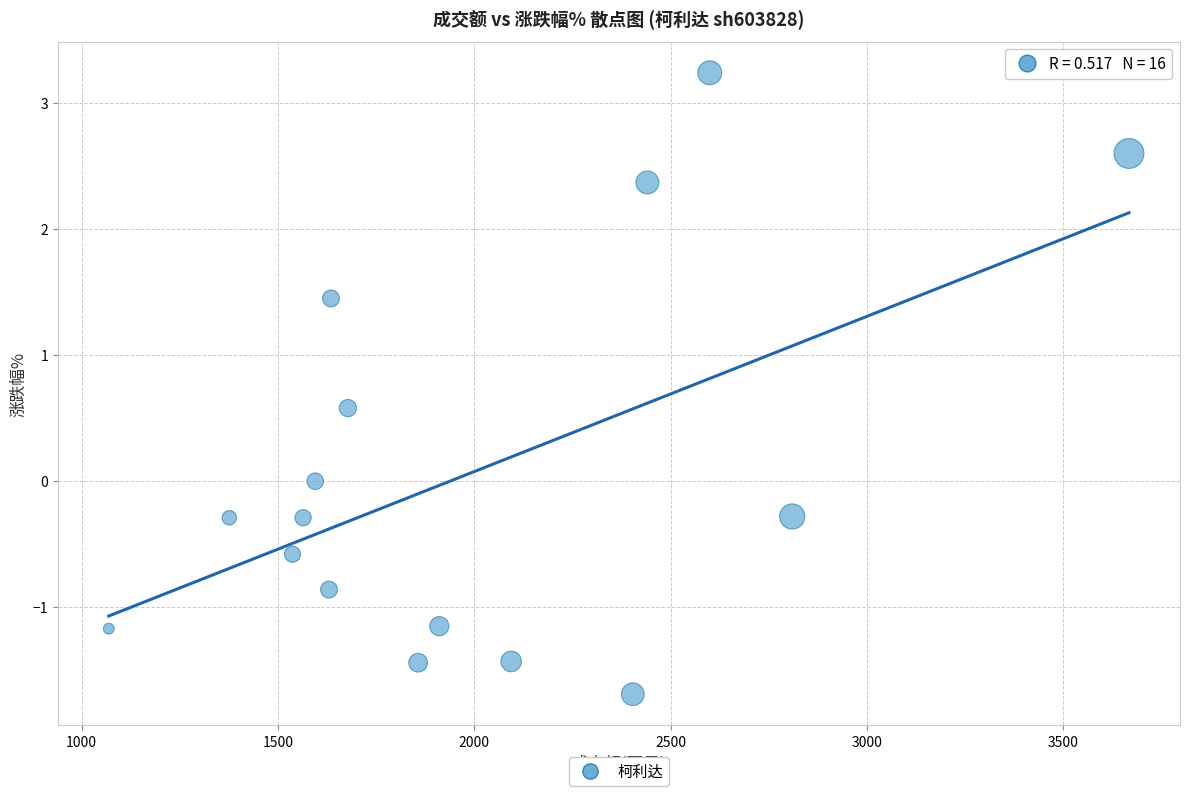

What is the range of Y values (max minus min)?

4.9